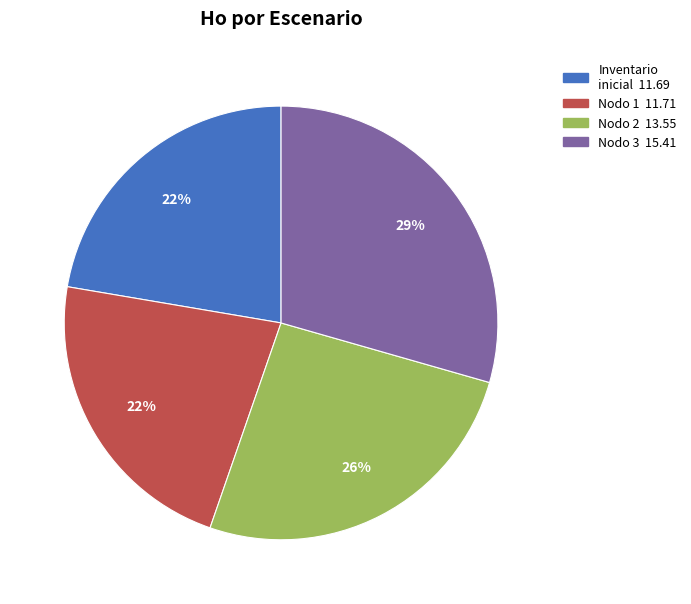

Is there any slice that represents more than half of the pie?

No